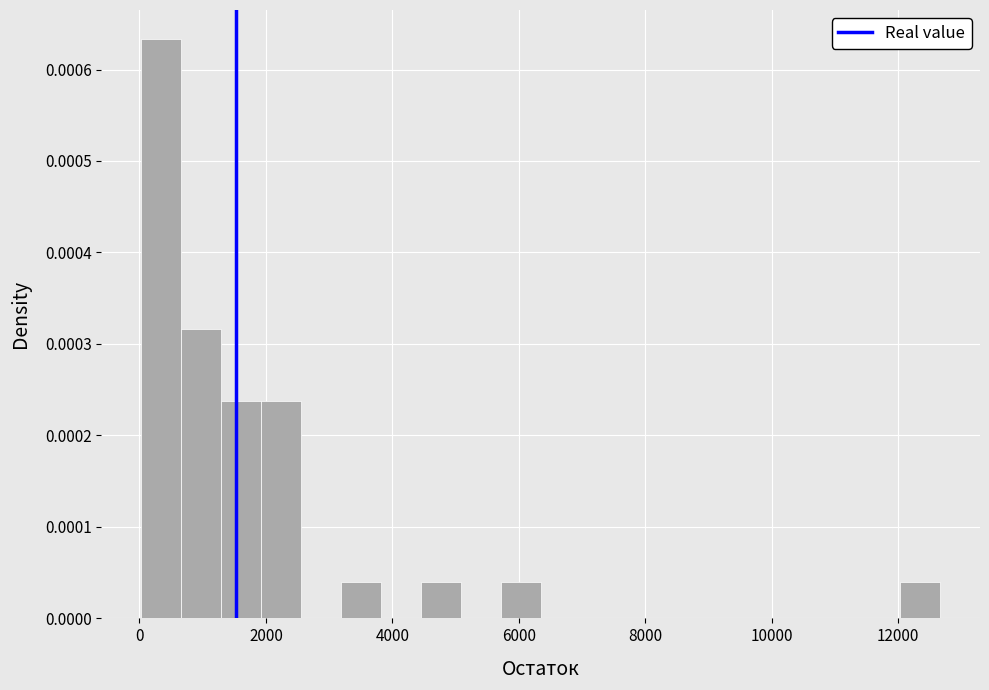

Around what value on the x-axis is the tallest bar? Give the approximate position of its centre, as read against the axis.

400